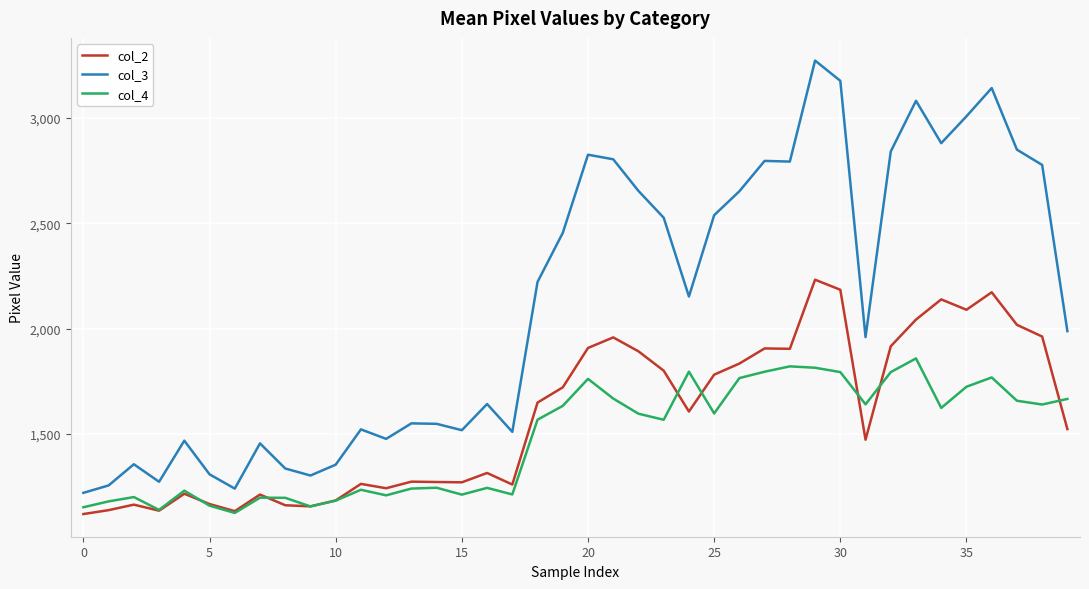

List the series in order of their peak value, lowest first.

col_4, col_2, col_3